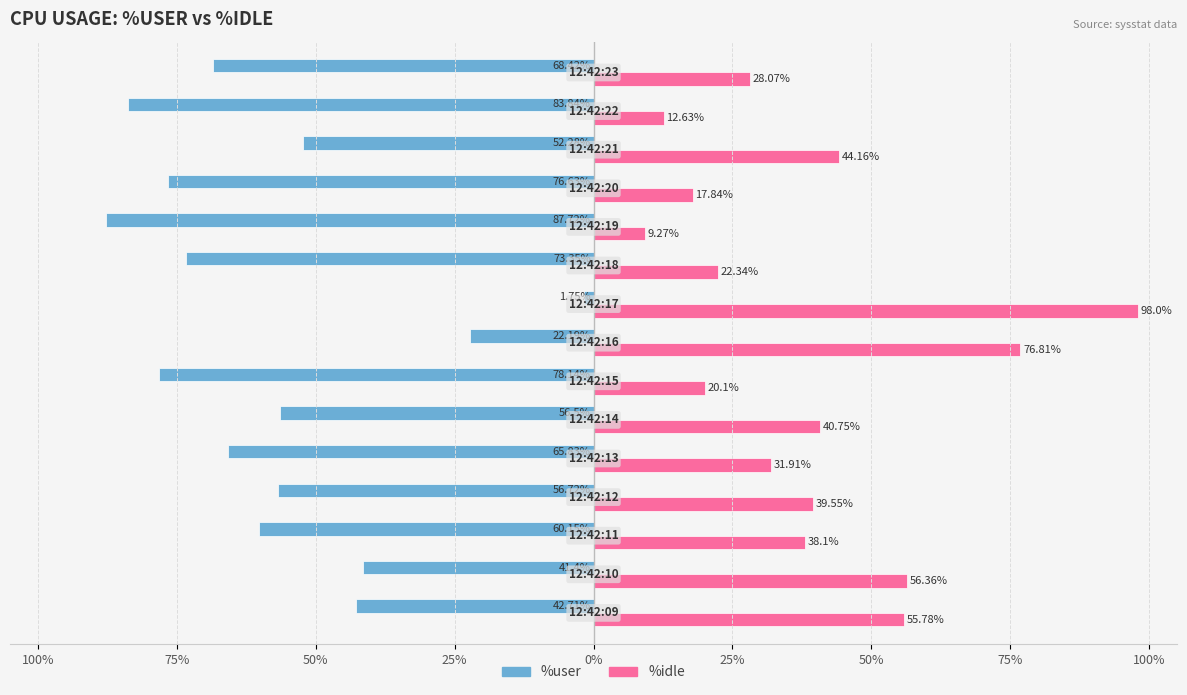

What is the value of the %user bar at the 1st from the left?

-42.7